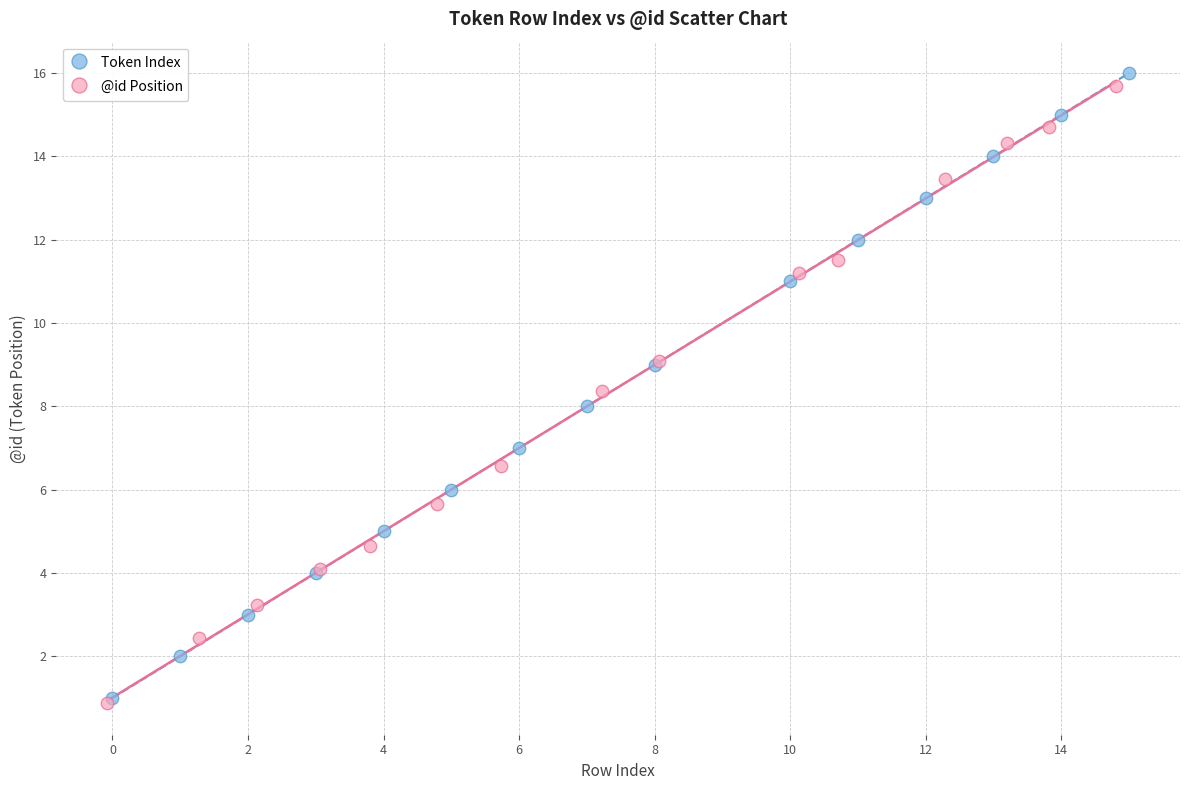

Which series has the largest Y range (max minus min)?

Token Index